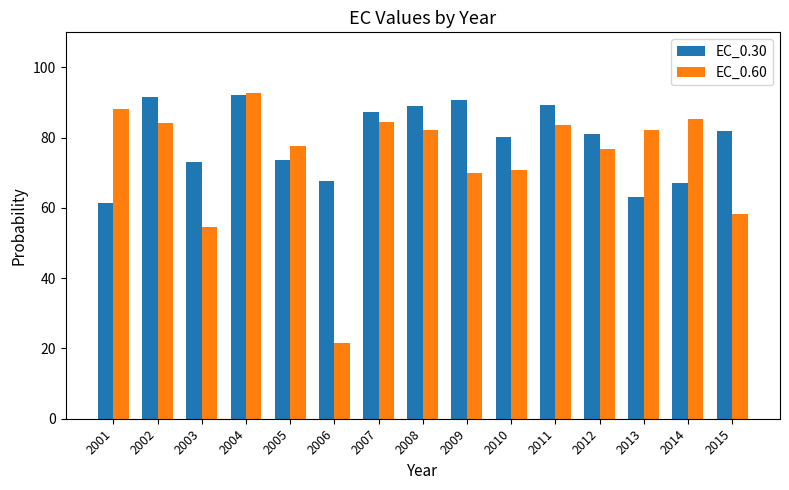

What is the difference between the second highest and second lowest values in the EC_0.60 series?

33.6